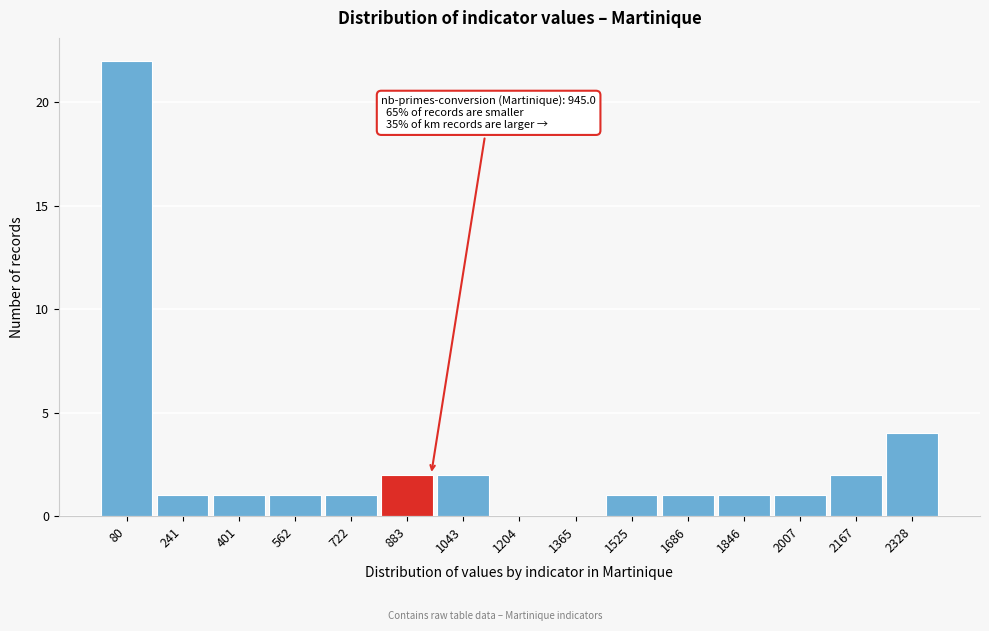

Which range on the x-axis has the tallest bar?

0 to 160